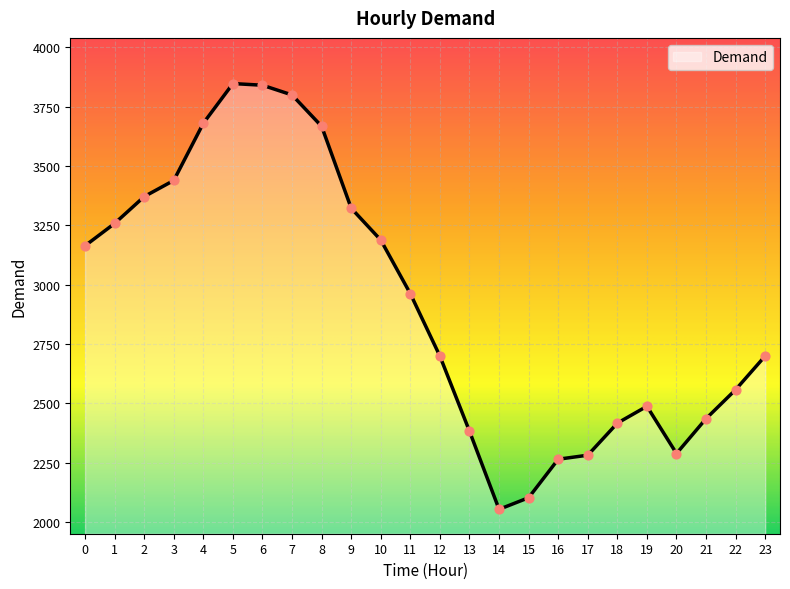

What is the change in value from 4 to 14?

-1626